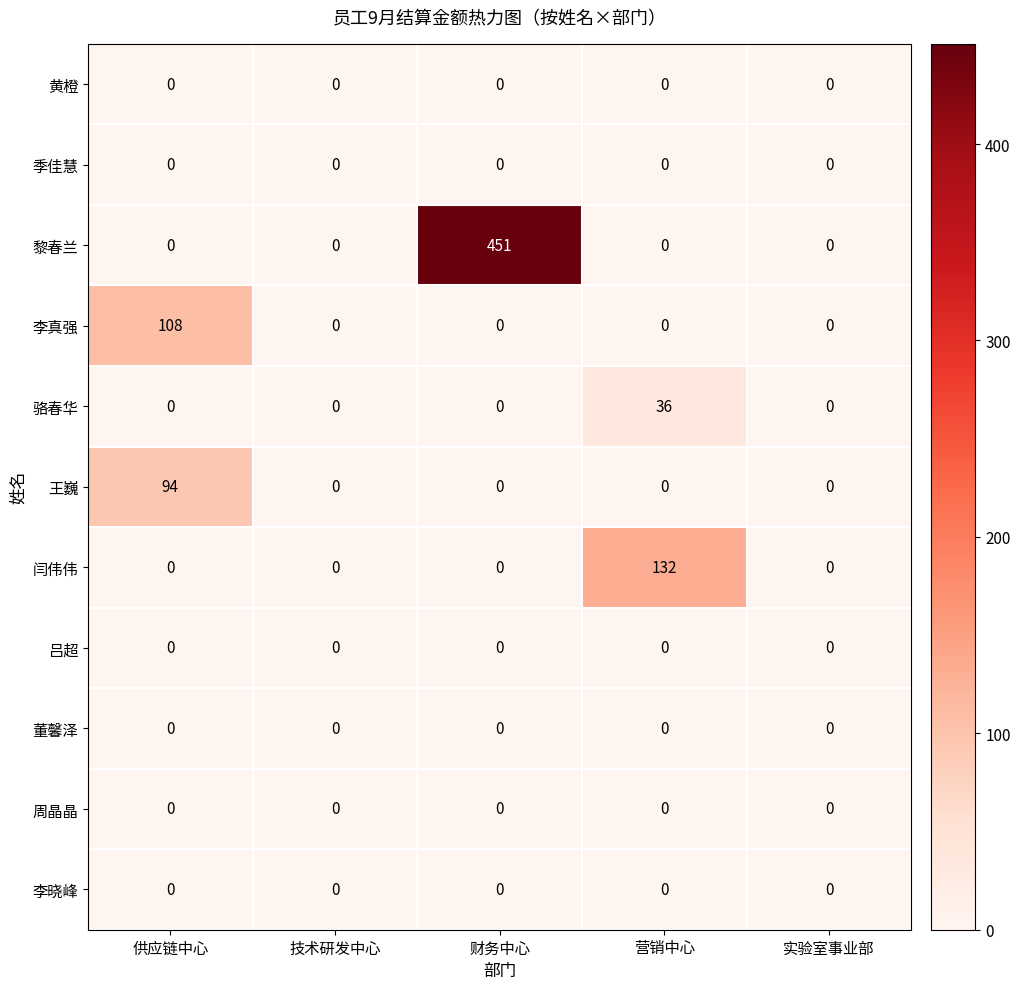

At which category is the sum across all series the highest?

财务中心